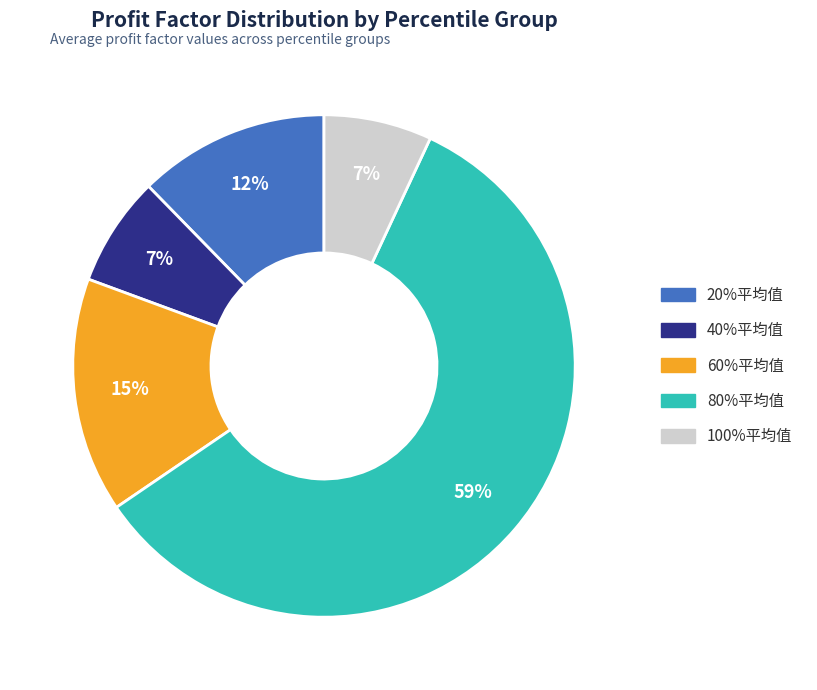

To the nearest percent, what is the difference between the largest and smallest slice percentages?

52%